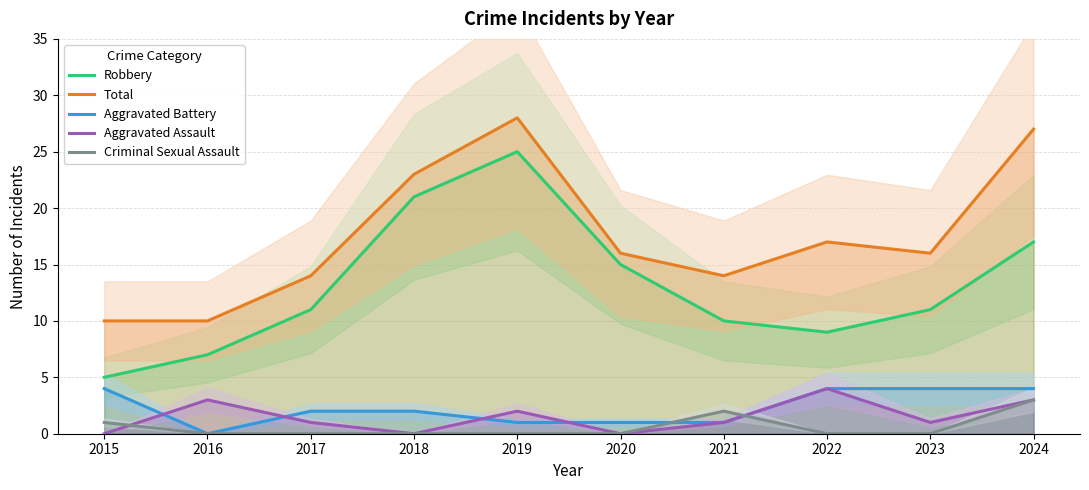

The value of Robbery at 2017 is 11. True or false?

True